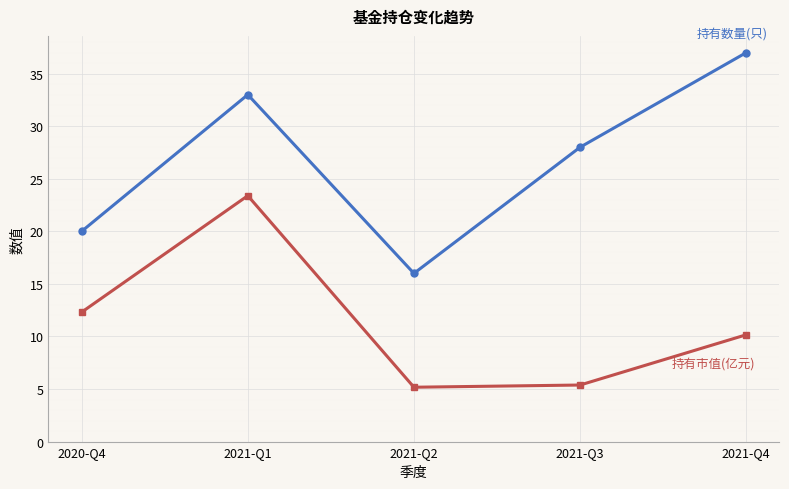

What is the spread (max minus min) of values at 2021-Q1?

9.6